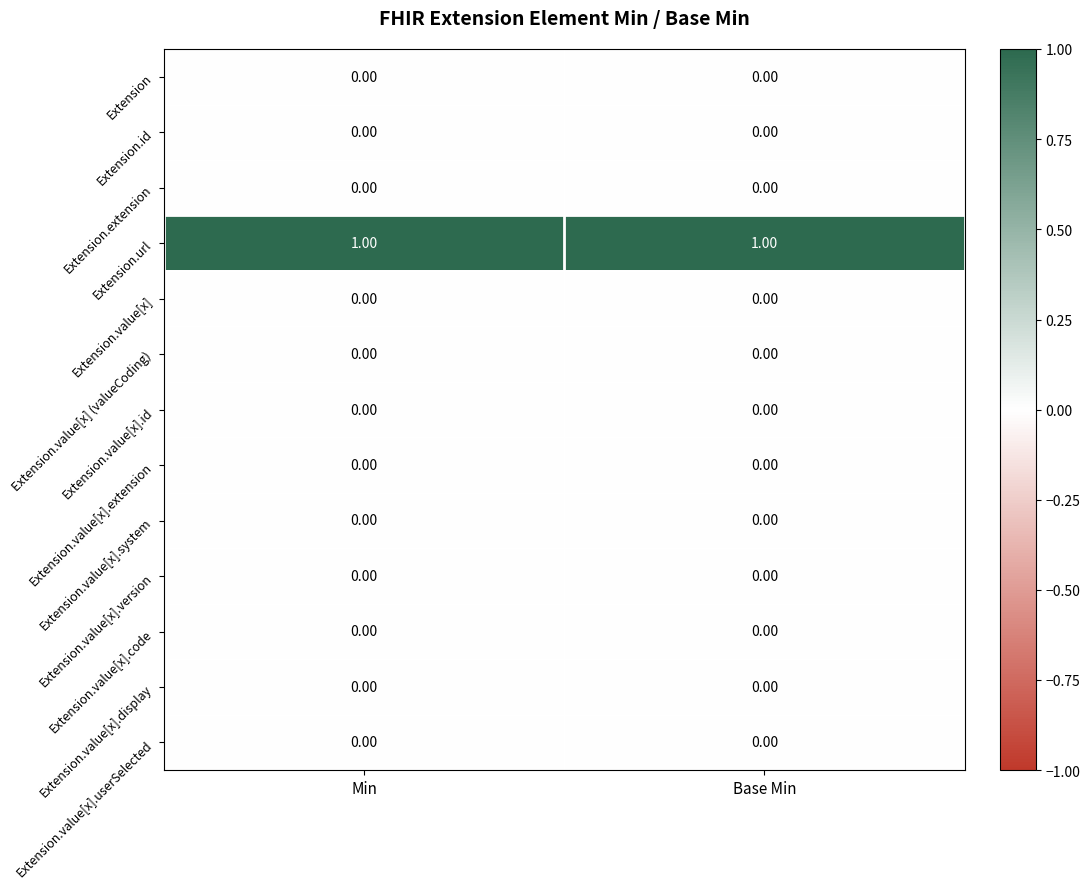

Which series has the largest total across all categories?

Extension.url